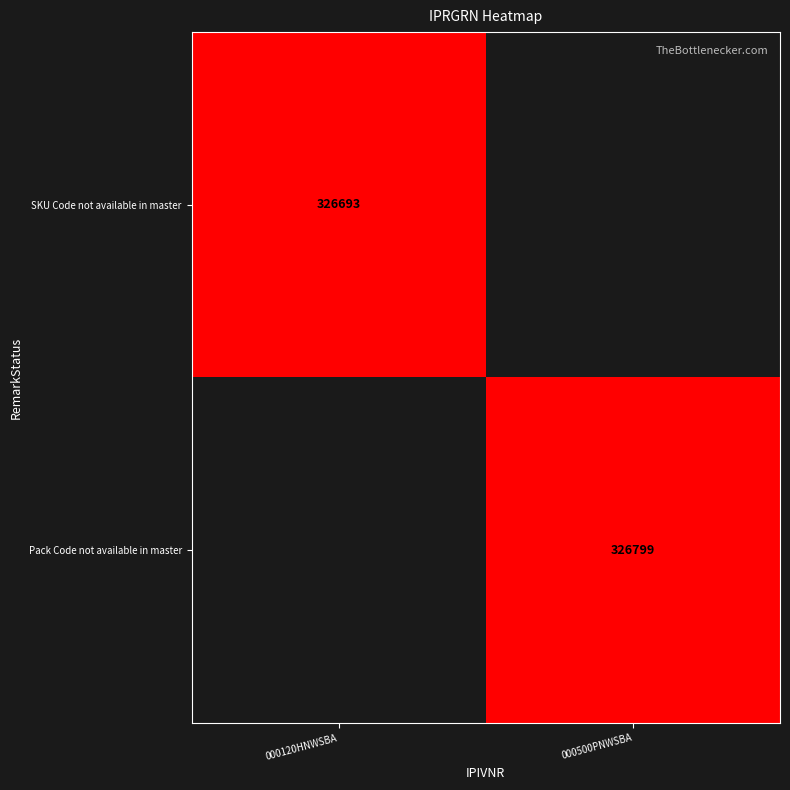

Is it true that Pack Code not available in master equals 124826 at 000500PNWSBA?

False